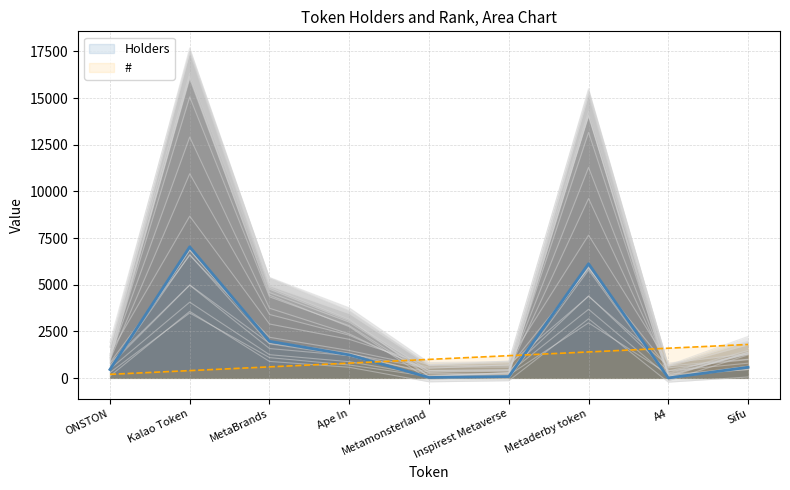

What is the label of the 9th point from the left?

Sifu